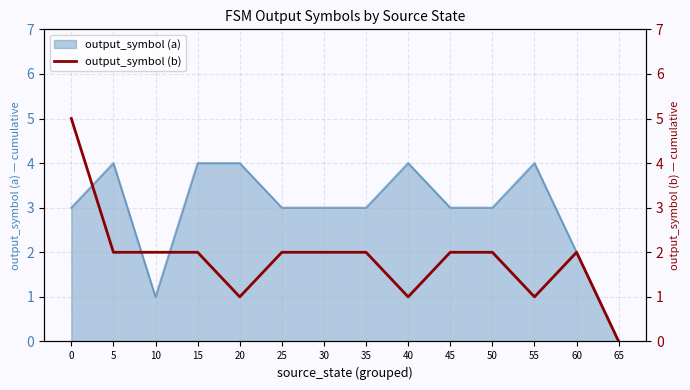

The value of output_symbol (a) at 15 is 3. True or false?

False